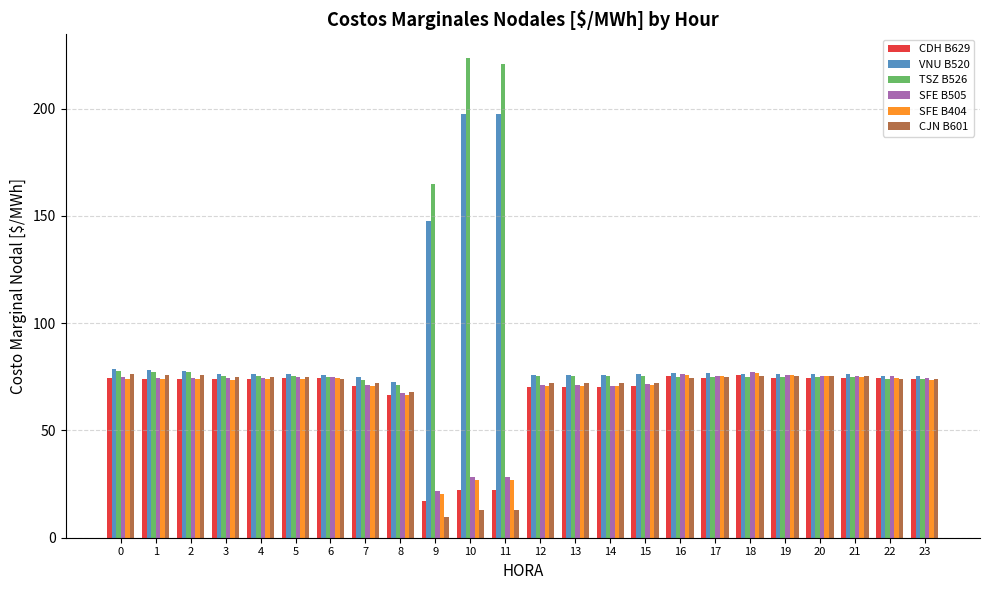

How many categories are shown in the chart?

24